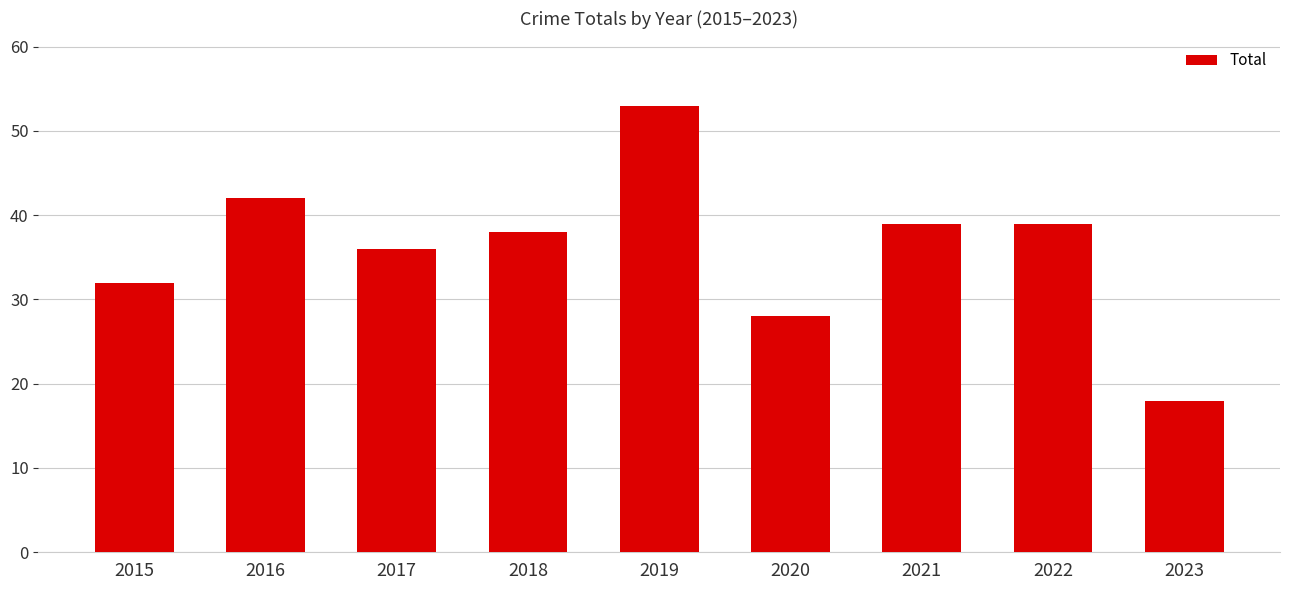

True or false: the data shows 39 at 2021.

True